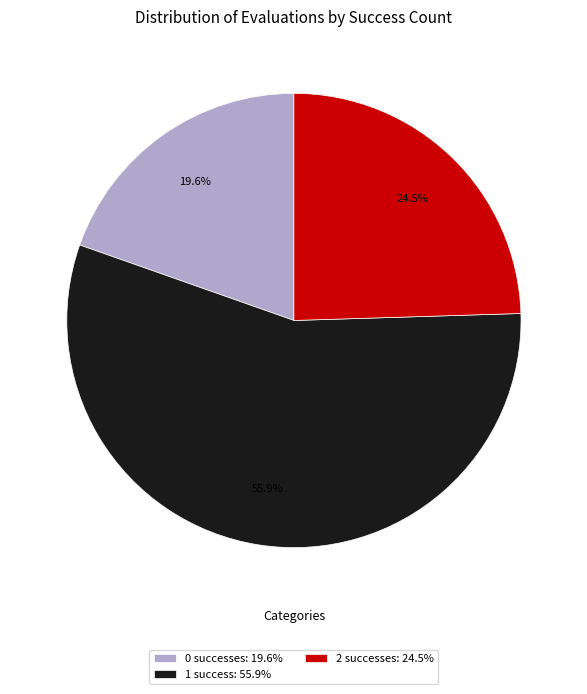

Between 0 successes: 19.6% and 1 success: 55.9%, which is larger?

1 success: 55.9%